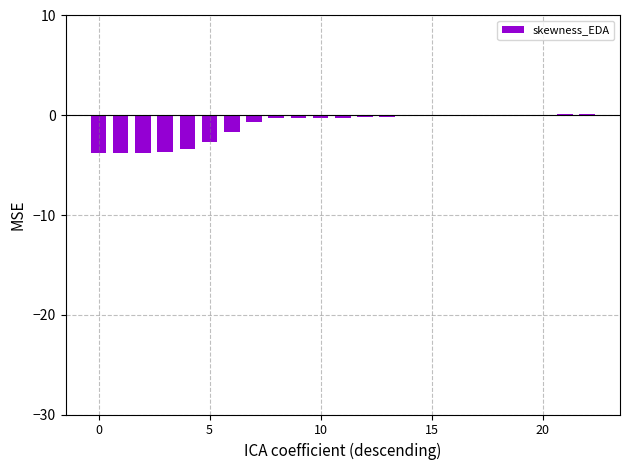

Reading left to right, what are all the values shown in this chart?

-3.8	-3.8	-3.8	-3.7	-3.3	-2.7	-1.6	-0.7	-0.3	-0.2	-0.3	-0.2	-0.2	-0.1	-0.1	-0.0	-0.0	-0.0	0.0	0.0	0.1	0.1	0.1